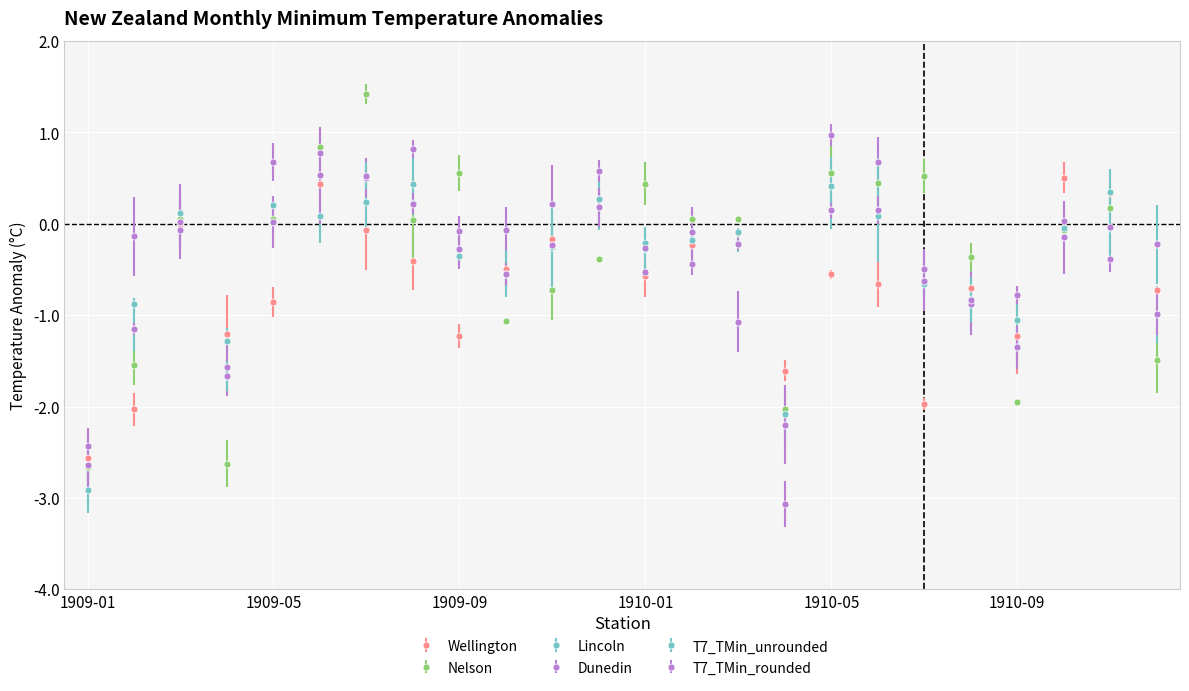

How many intersections are there between Wellington and T7_TMin_unrounded?

8